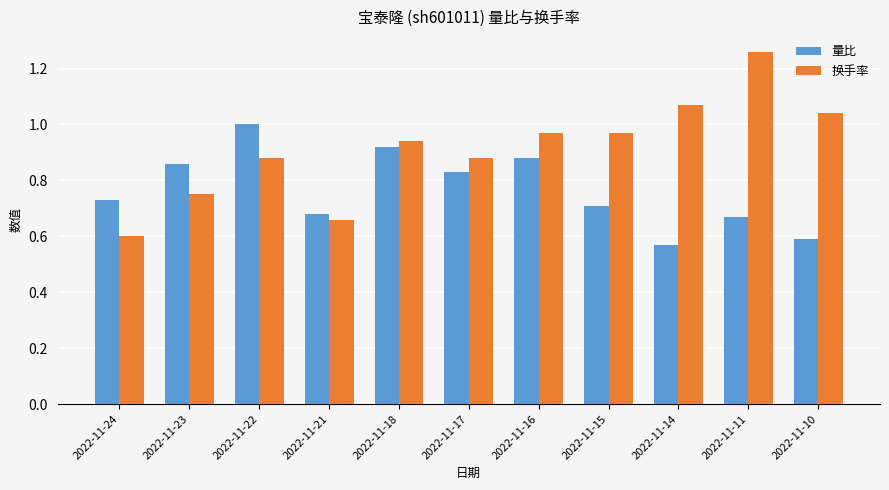

The 量比 series shows 0.9 at 2022-11-10. True or false?

False